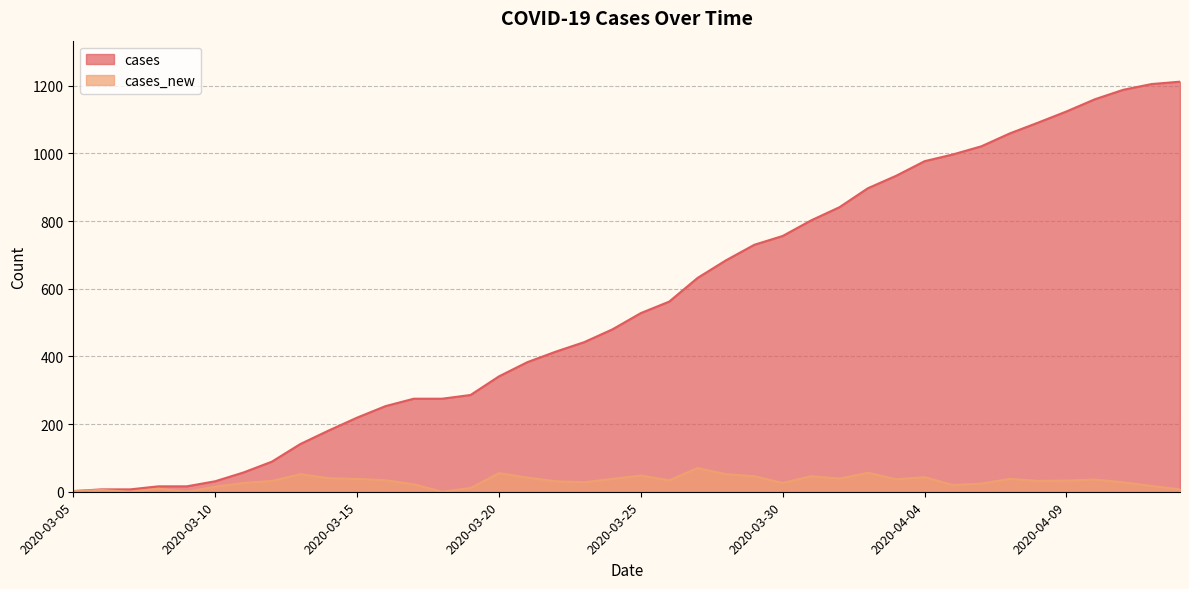

How many interior local peaks does the cases_new series have?

11